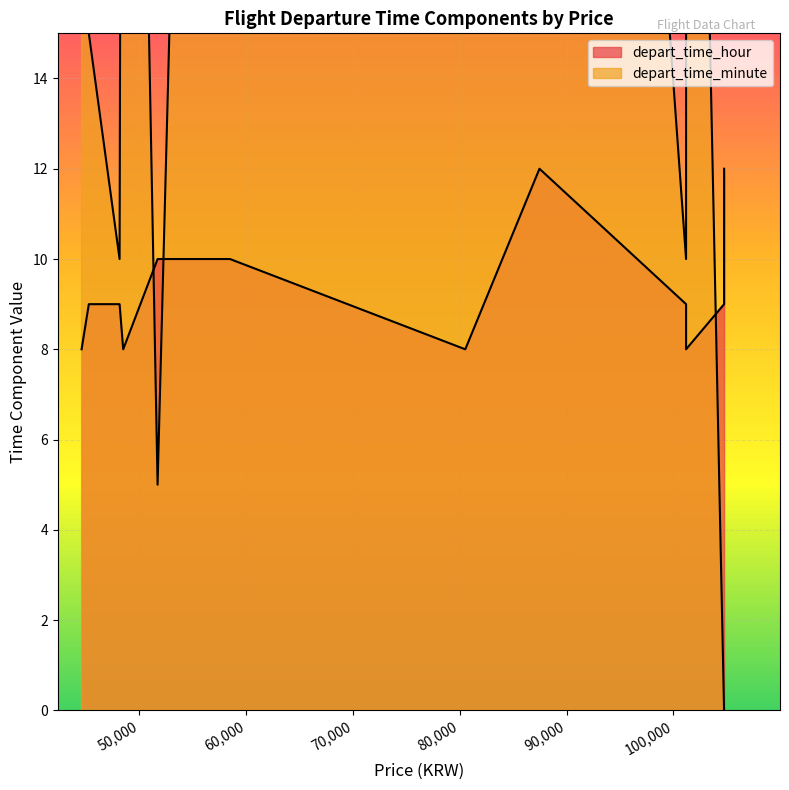

What is the average value of the depart_time_minute series?

26